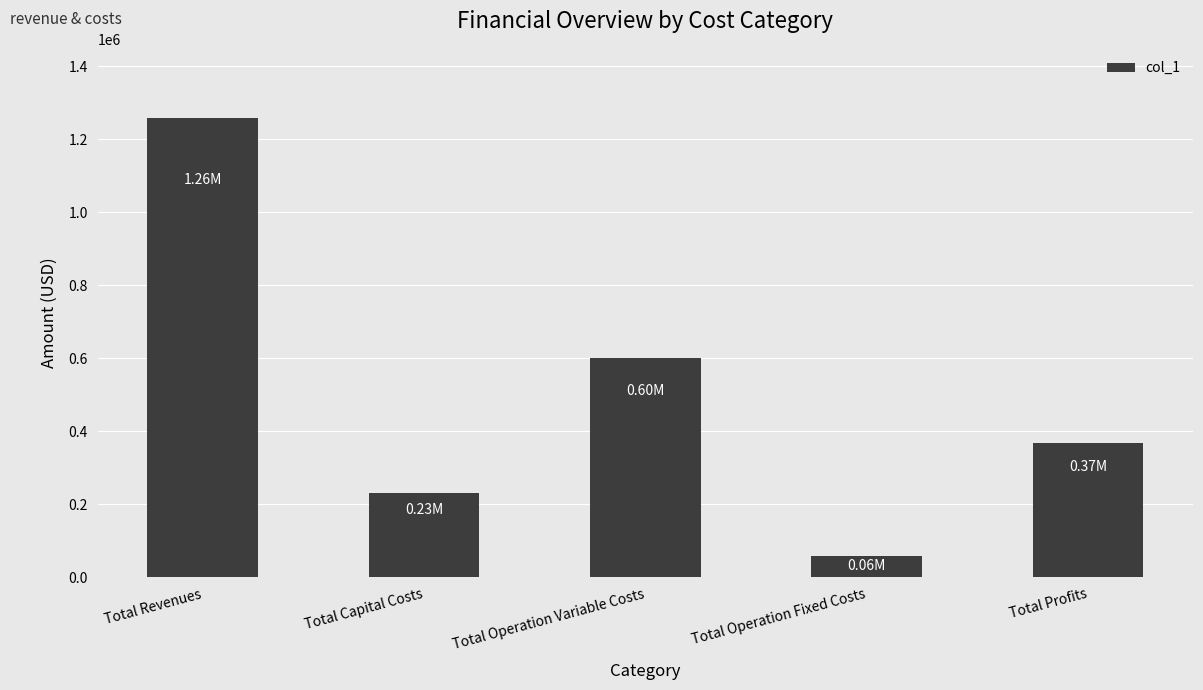

Does the chart contain stacked bars?

No